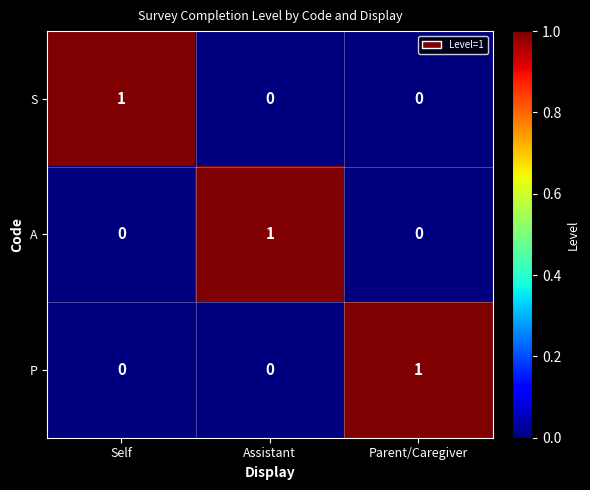

How many values in A are above zero?

1